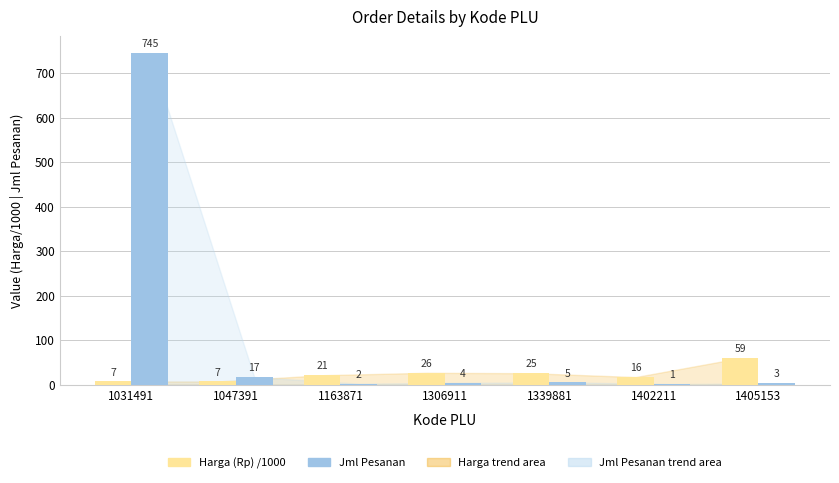

Where is Jml Pesanan nearest to the value 373?

1047391